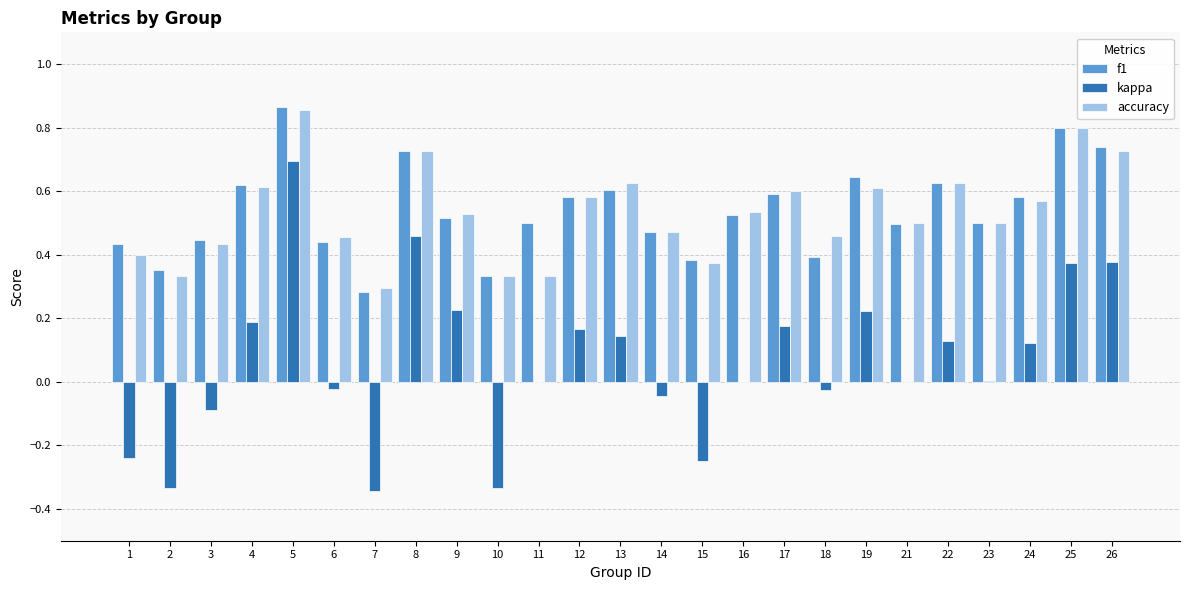

How many groups of bars are there?

25